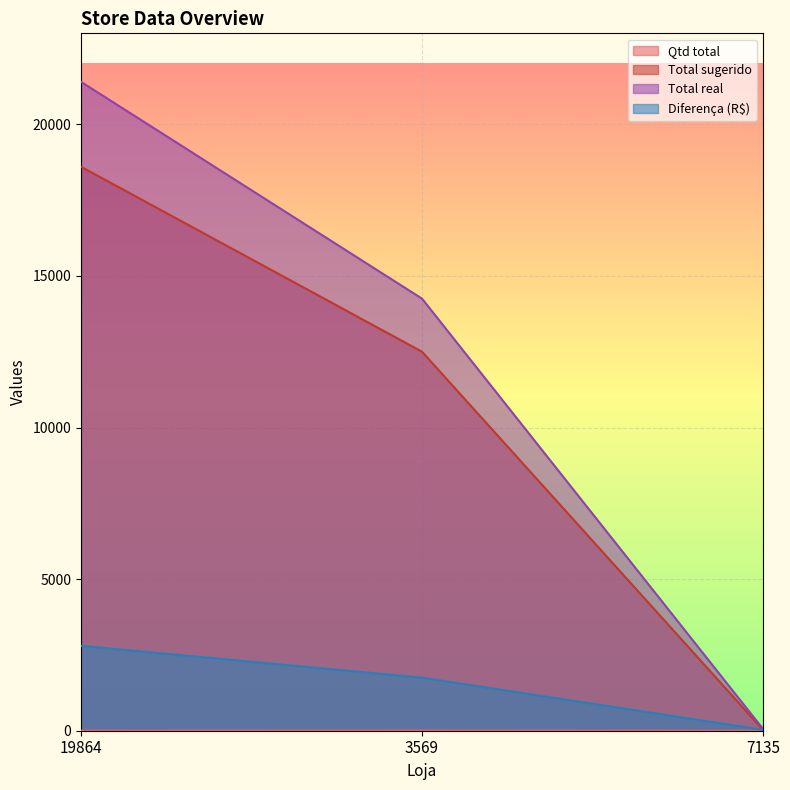

True or false: Diferença (R$) has a value of 2800 at 19864.

True